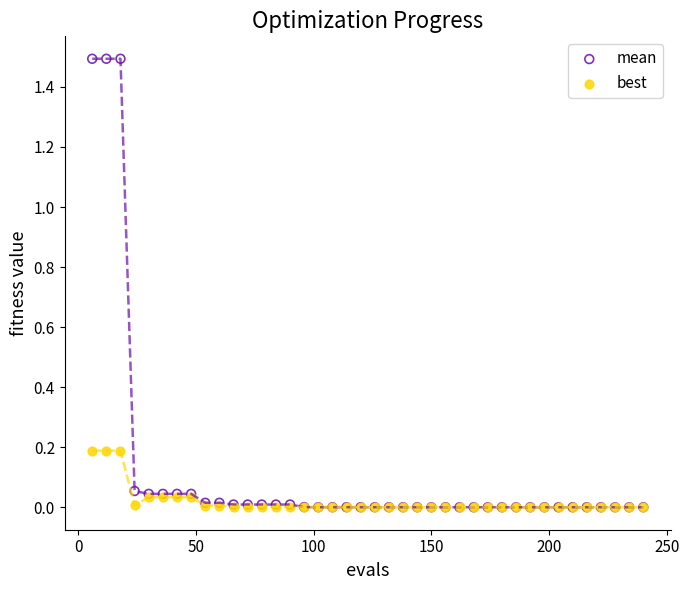

Which series has the largest Y range (max minus min)?

mean